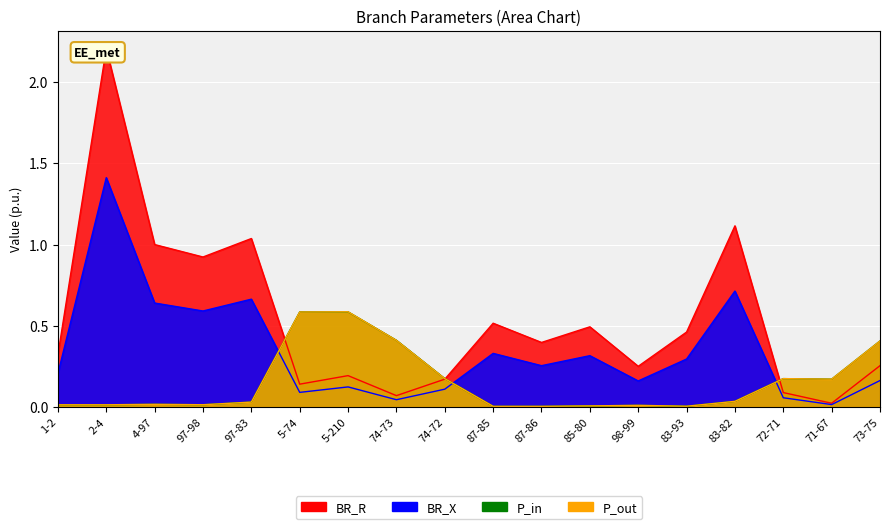

What position from the right is 5-74?

13